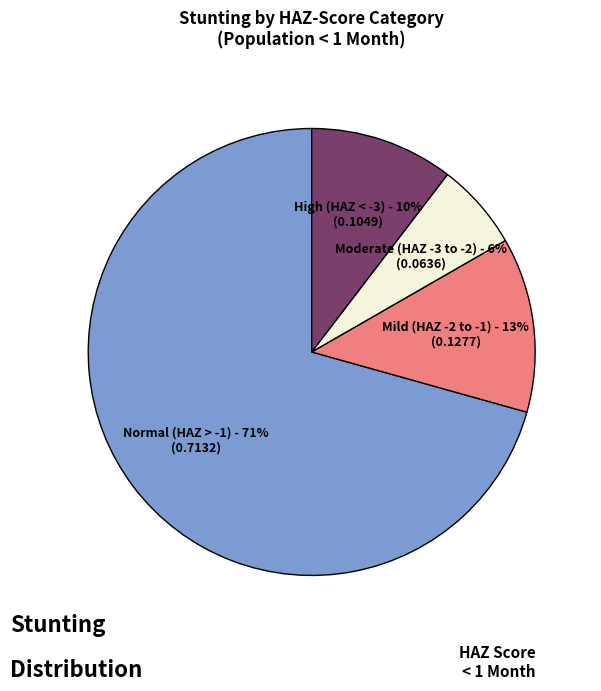

To the nearest percent, what is the average slice percentage?

25%